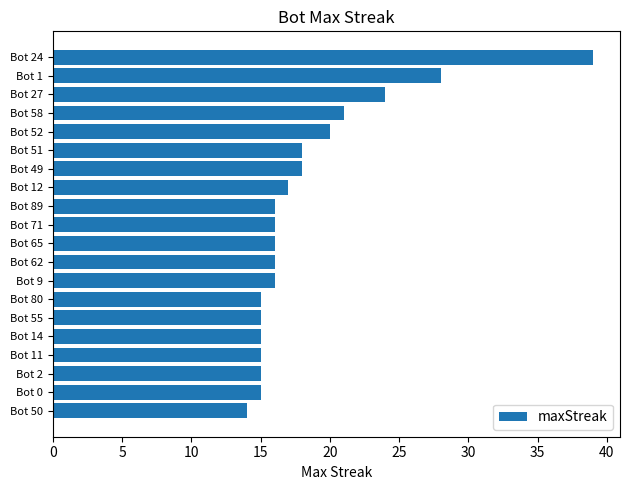

What is the maximum value shown in the chart?

39